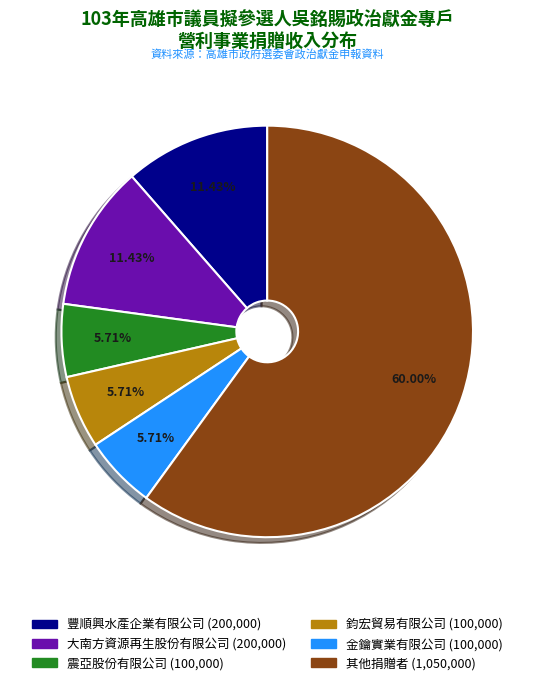

Does any single category account for the majority?

Yes